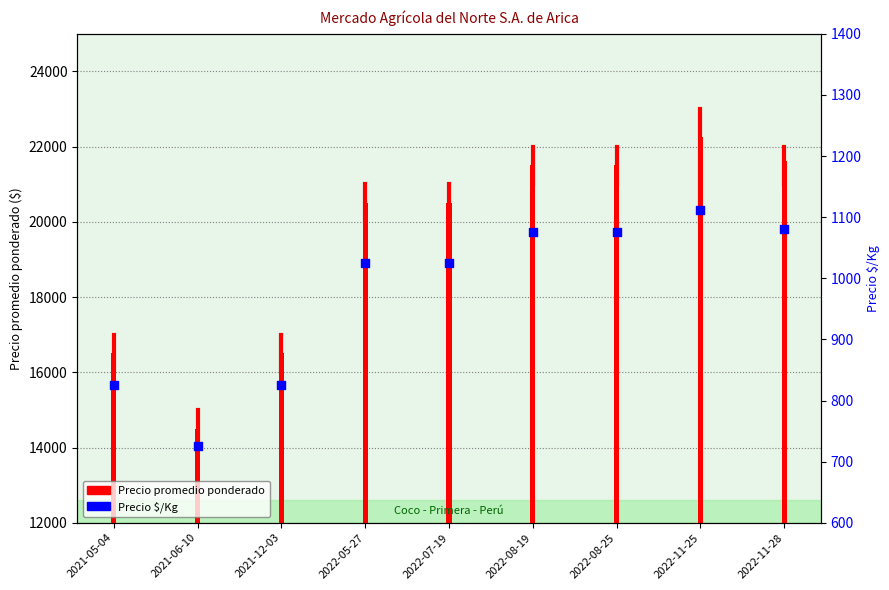

Which series has the largest Y range (max minus min)?

Precio promedio ponderado